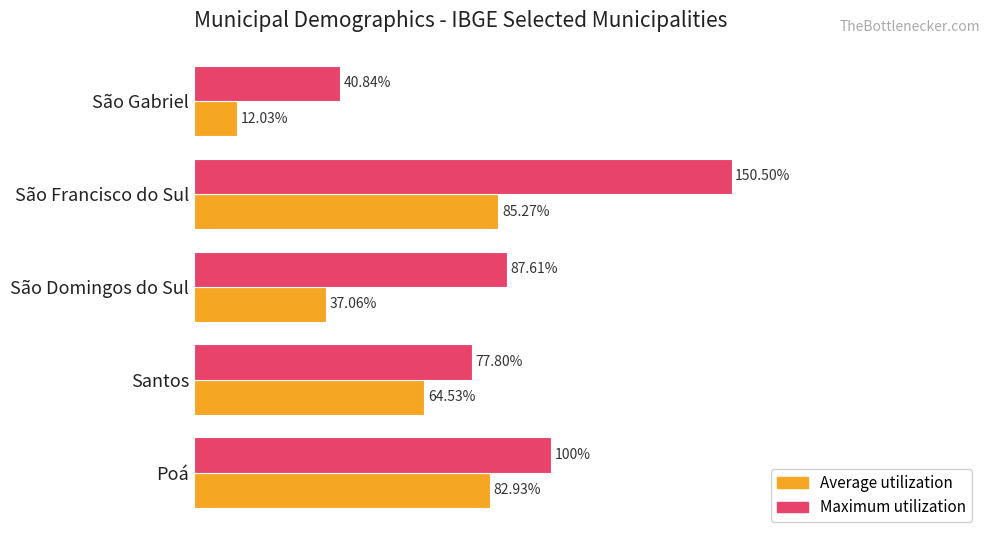

List the series in order of their peak value, lowest first.

Average utilization, Maximum utilization